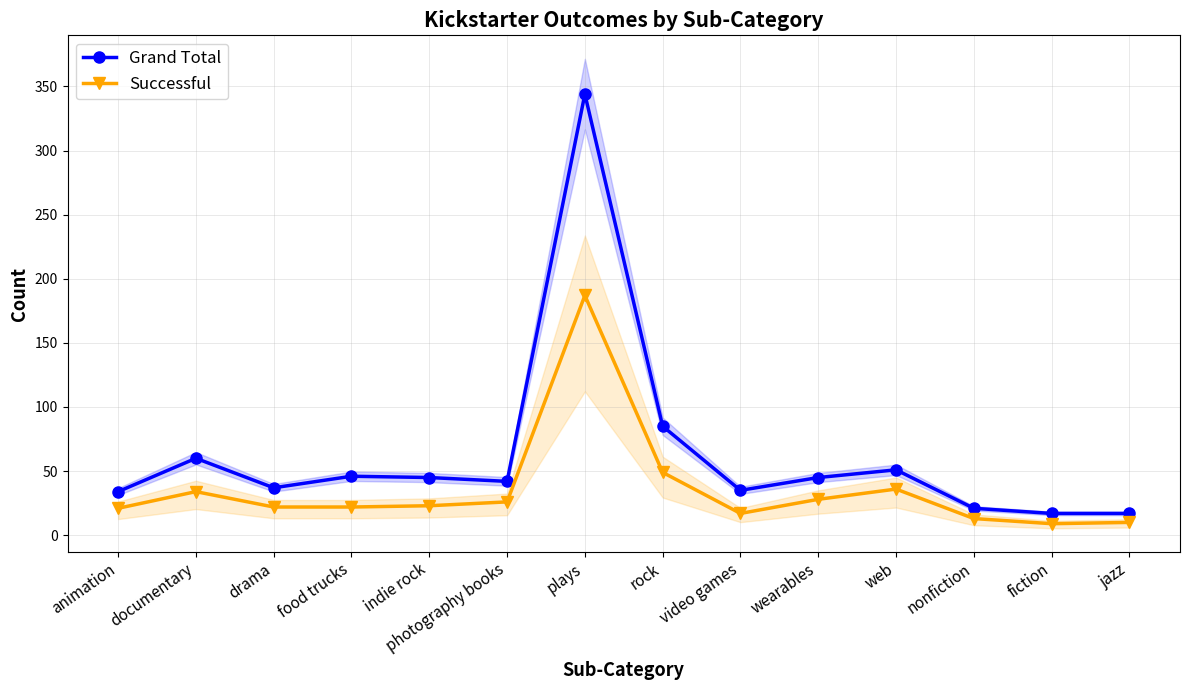

Rank the series at fiction from lowest to highest value.

Successful, Grand Total